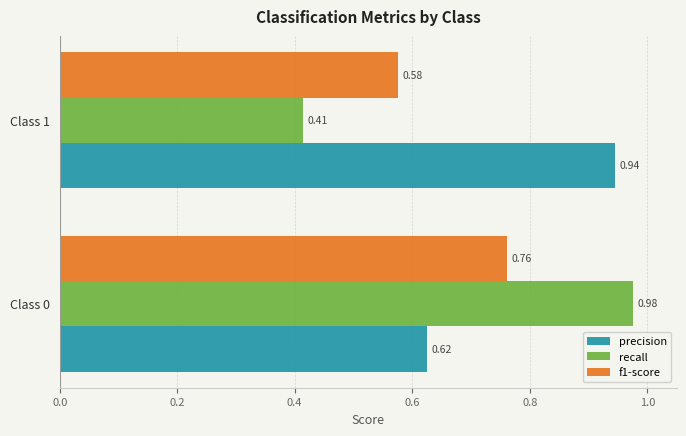

What is the total value across all series at Class 0?

2.4